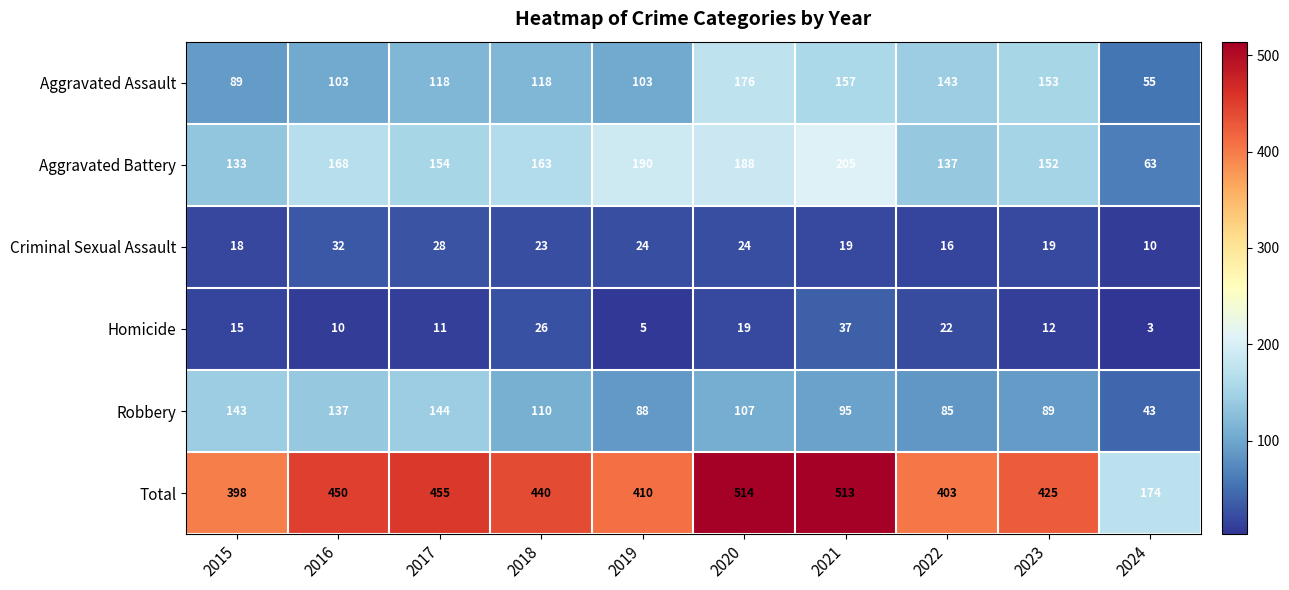

Is it true that Aggravated Assault equals 94 at 2023?

False